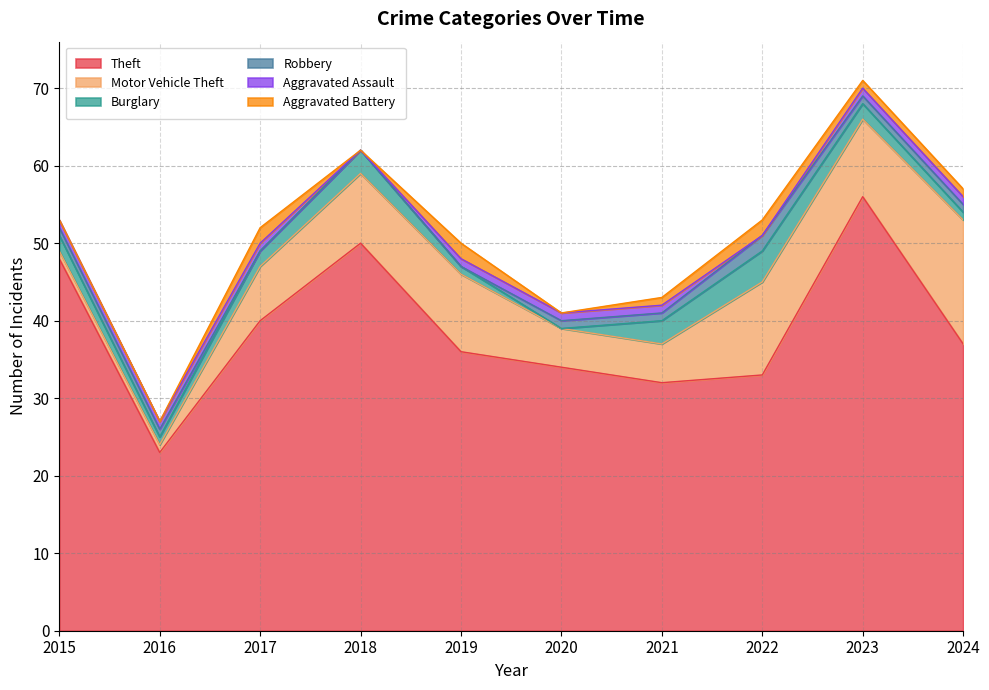

Does the chart have visible grid lines?

Yes